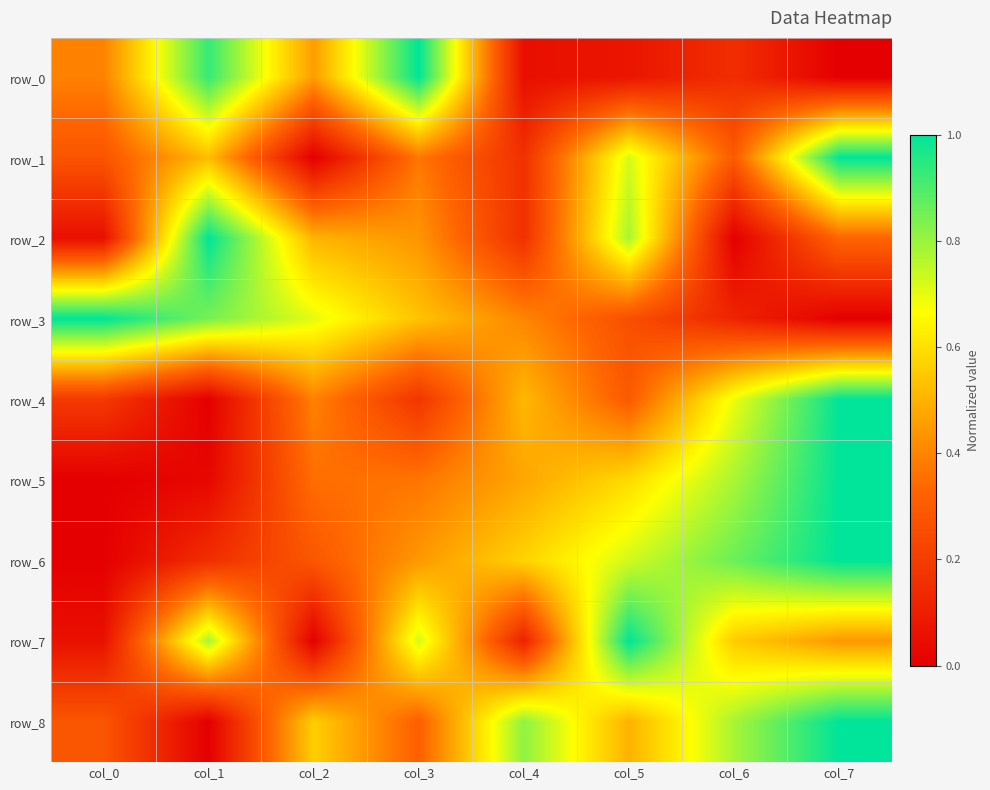

At which category is the sum across all series the highest?

col_7